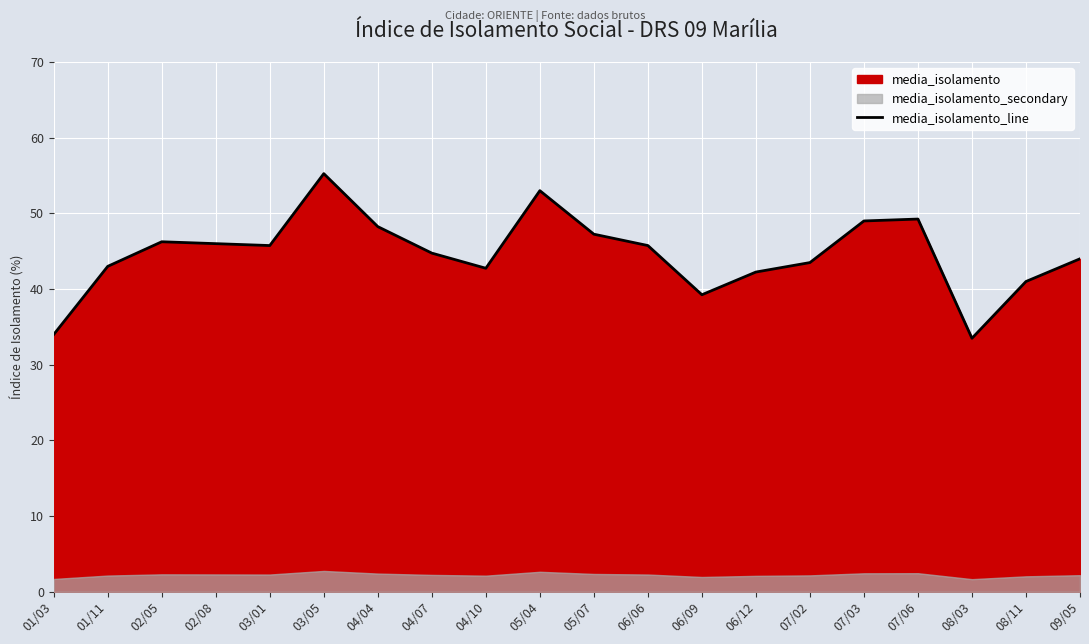

The chart shows a value of 34.0 at 01/03. True or false?

True